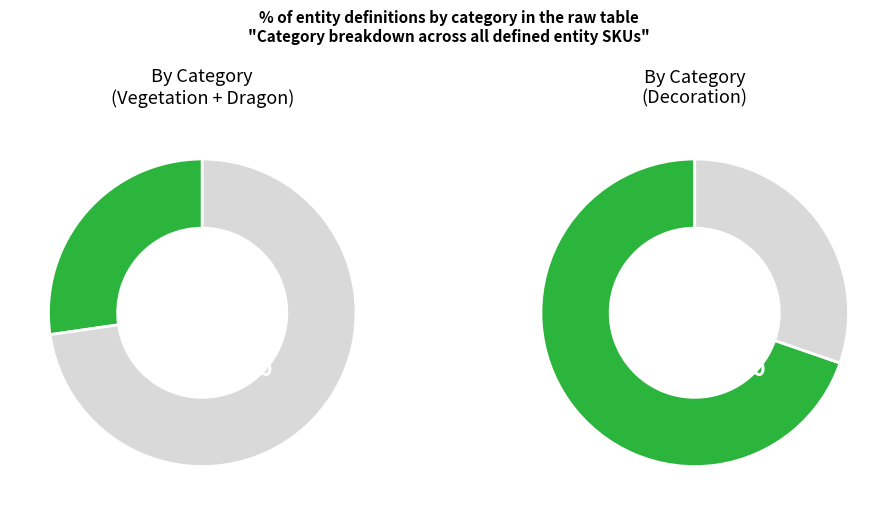

To the nearest percent, what is the difference between the obstacle and decoration slice percentages?

70%